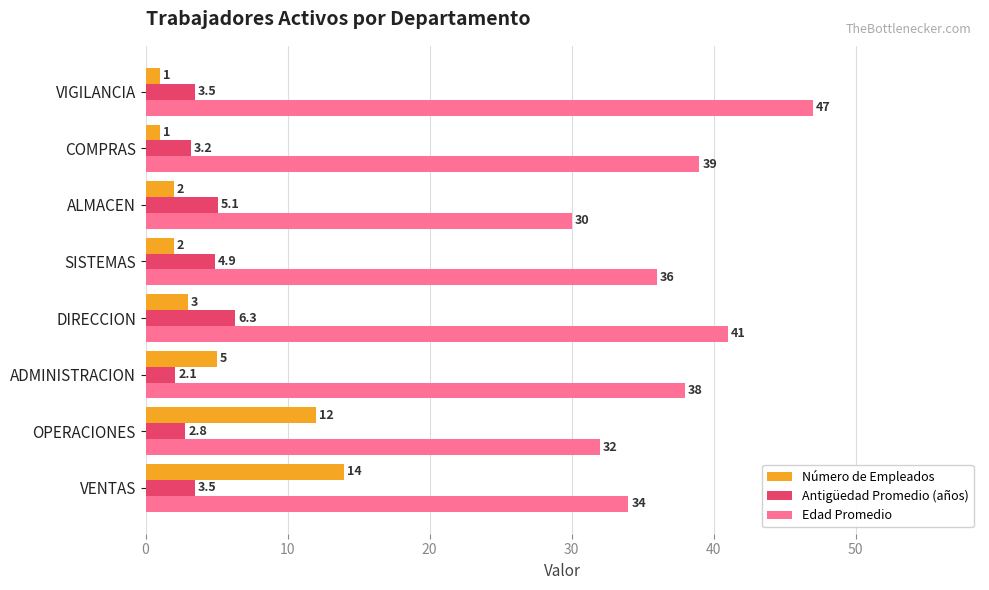

Is it true that Edad Promedio equals 47.0 at VIGILANCIA?

True